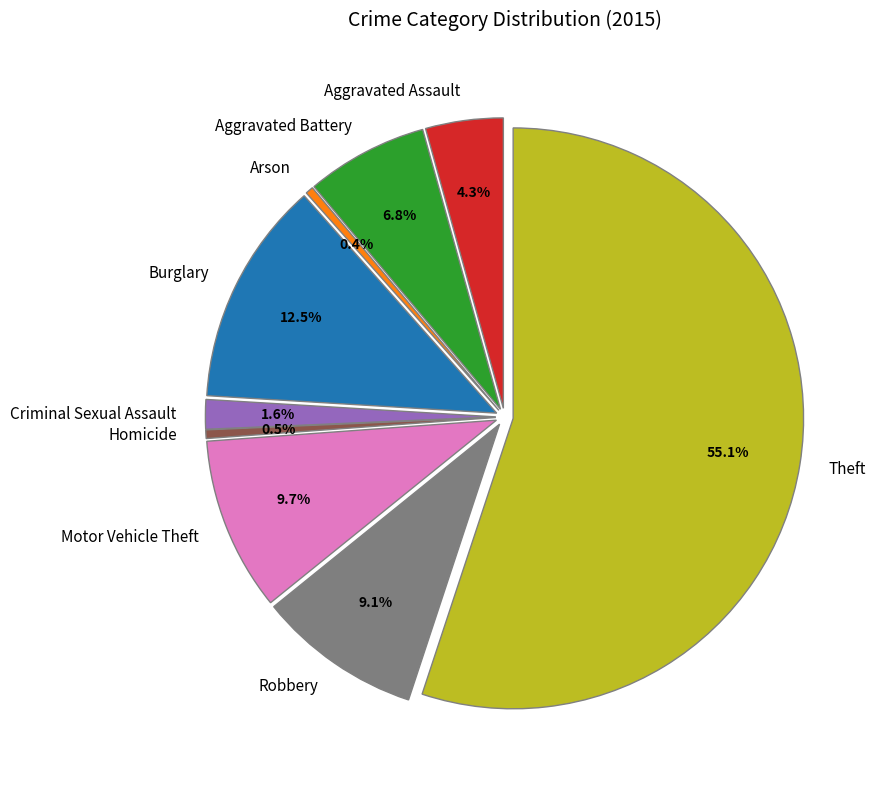

Is it true that Burglary is 13% of the pie?

True